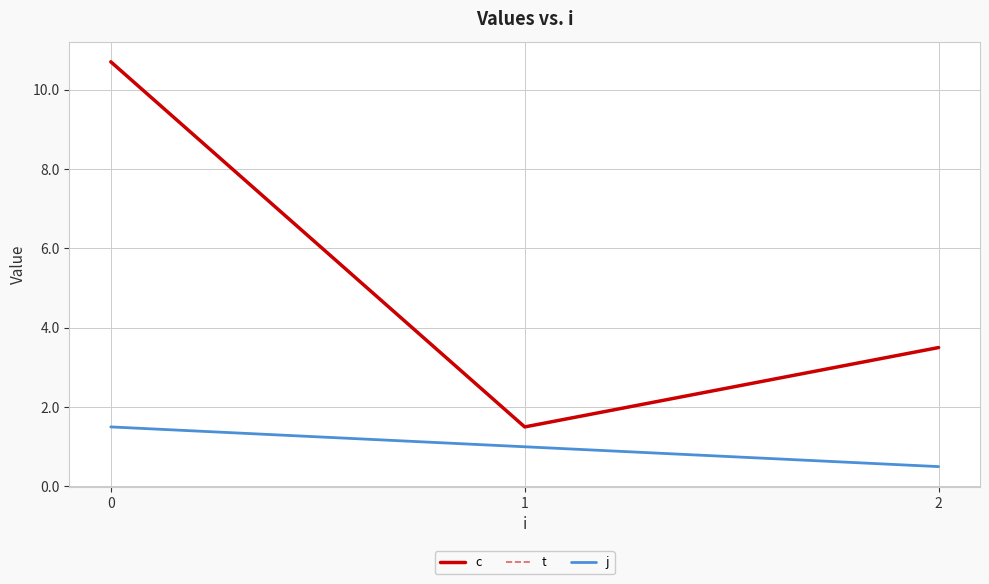

Does the chart have visible grid lines?

Yes